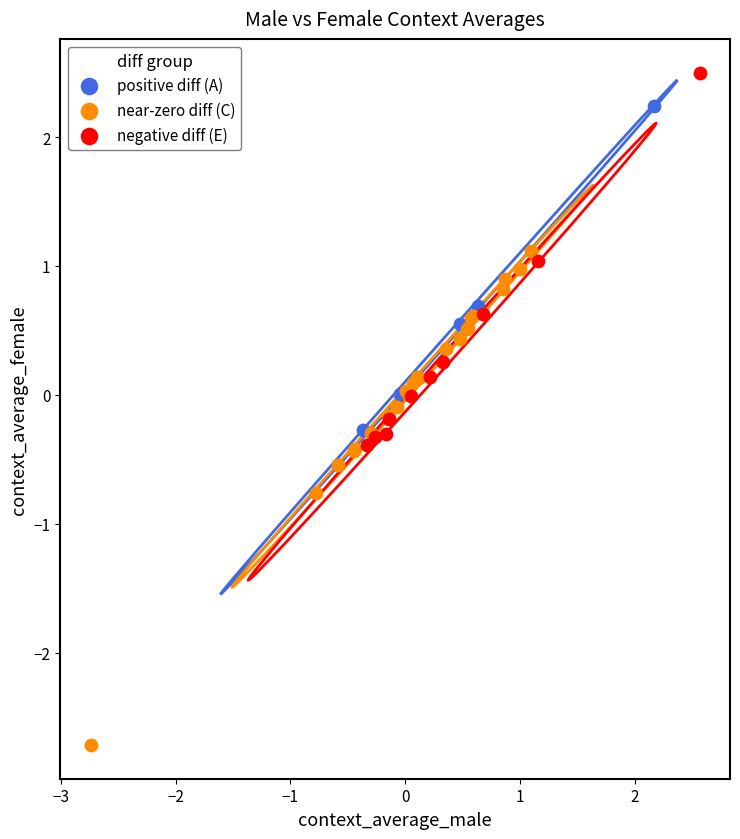

Which series reaches the minimum Y coordinate?

near-zero diff (C)